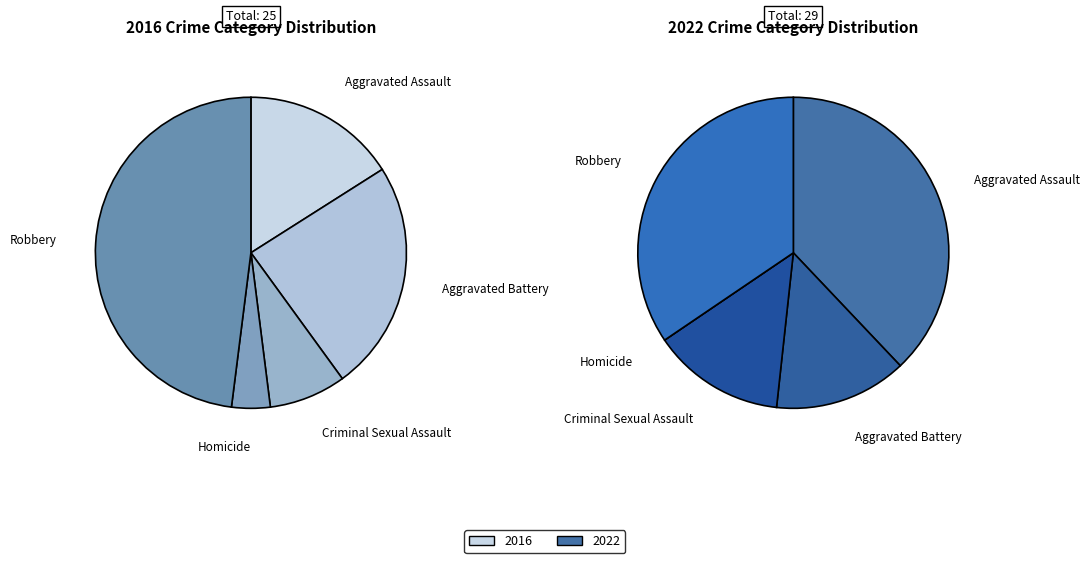

Which slice is the largest?

Robbery